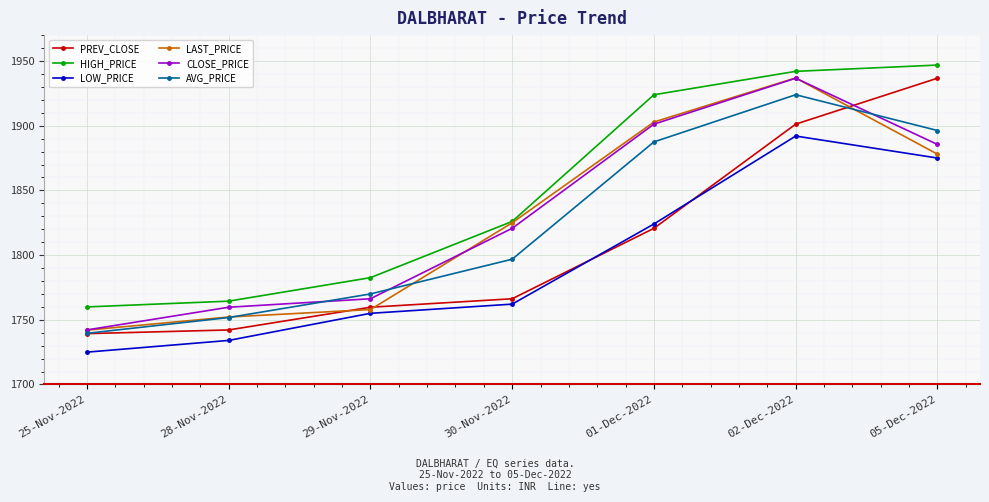

What is the sum of all PREV_CLOSE values?

12666.0